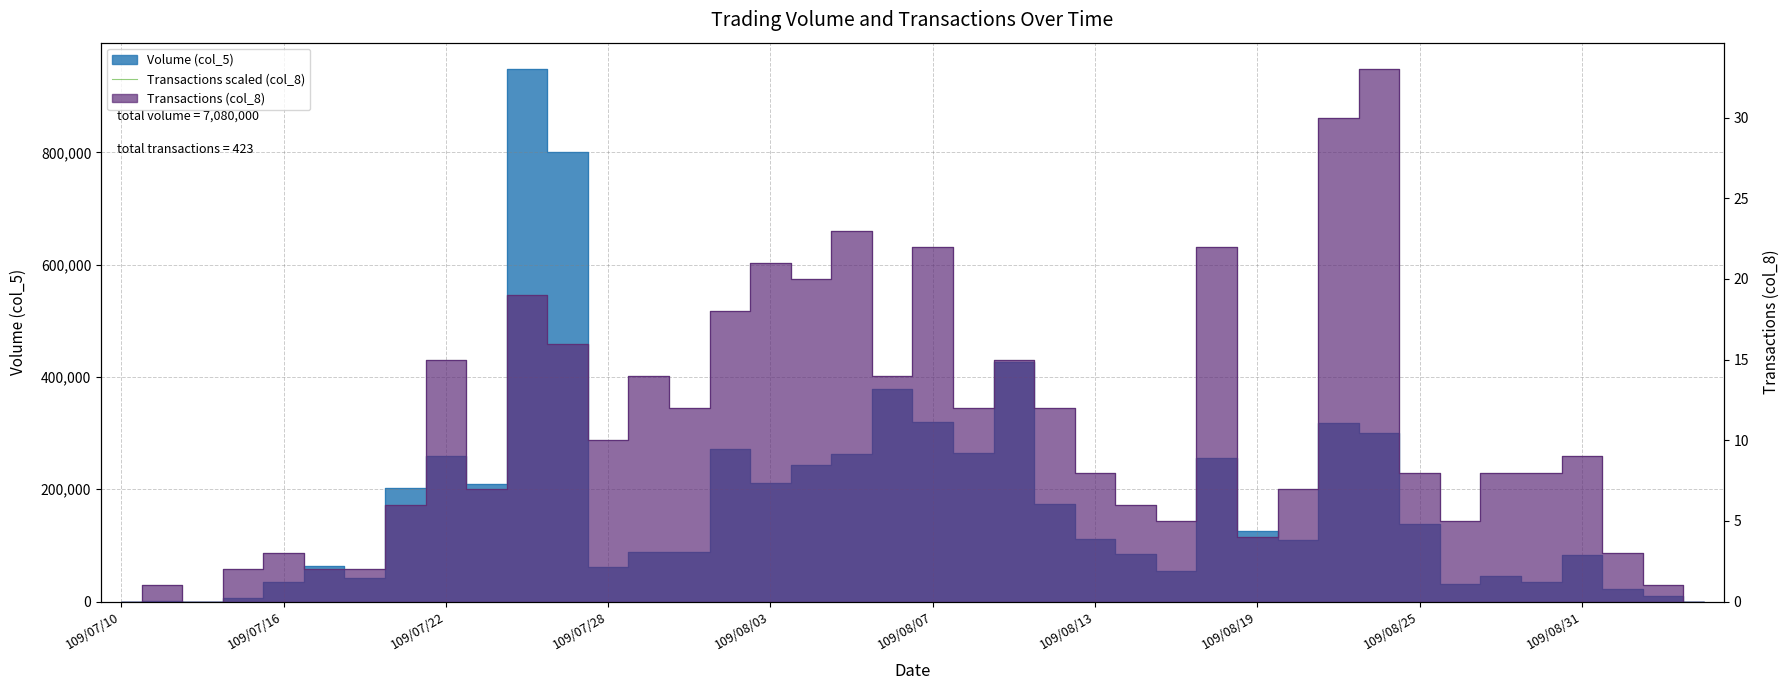

How many values are above zero?

37